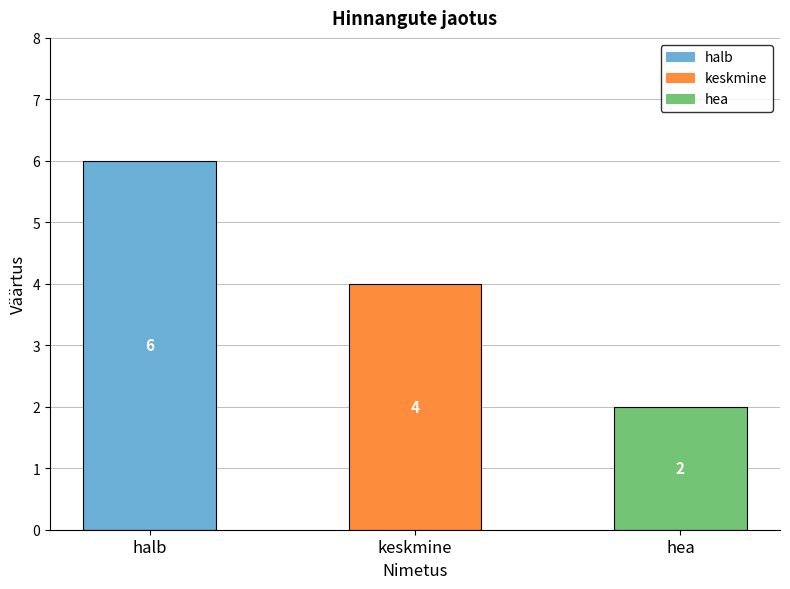

What position from the right is keskmine?

2